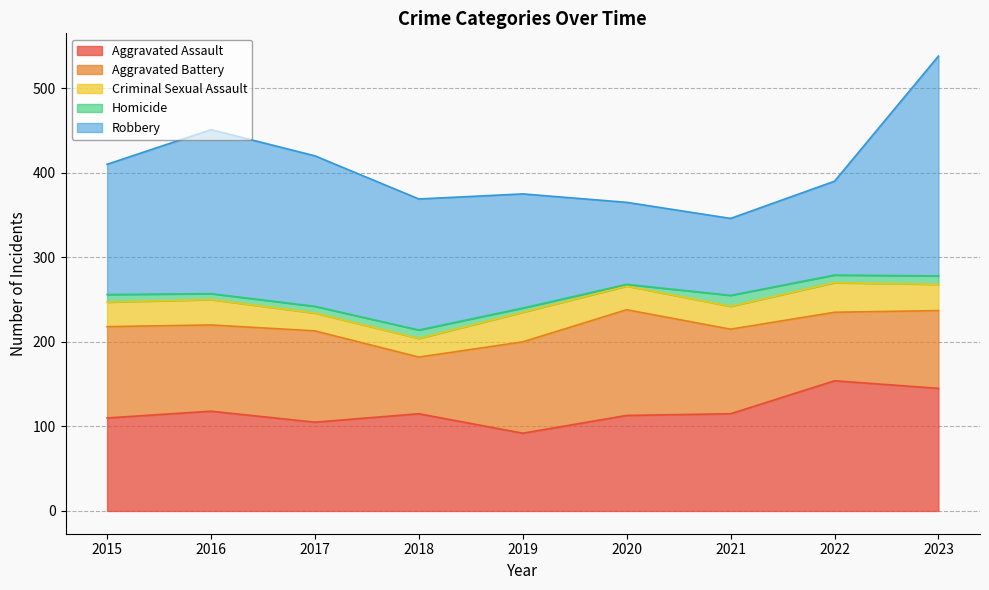

What is the spread (max minus min) of values at 2016?

187